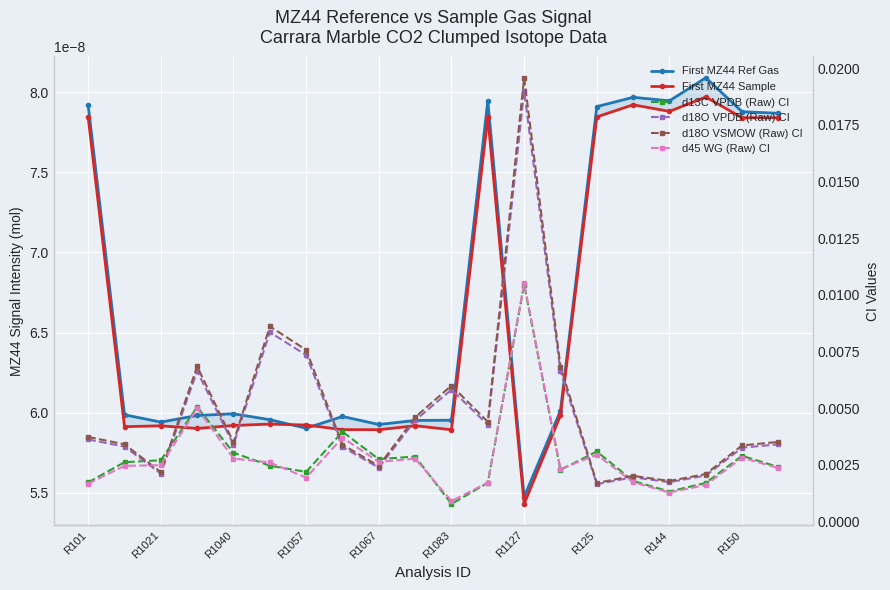

At 11, list the series in order from smallest to largest.

First MZ44 Sample, First MZ44 Ref Gas, d13C VPDB (Raw) CI, d45 WG (Raw) CI, d18O VPDB (Raw) CI, d18O VSMOW (Raw) CI